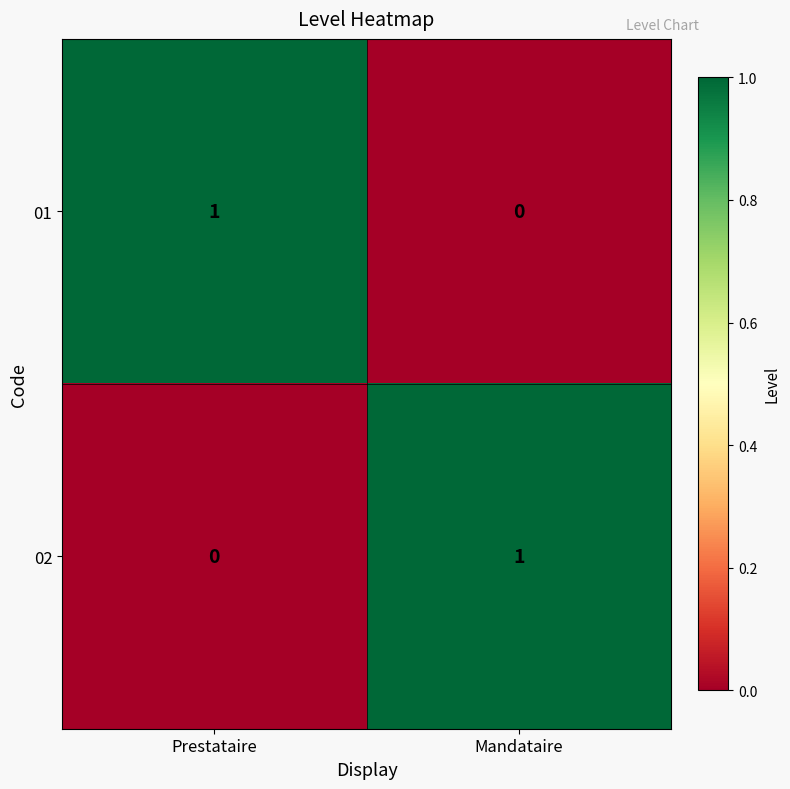

At which label does 01 reach its peak?

Prestataire